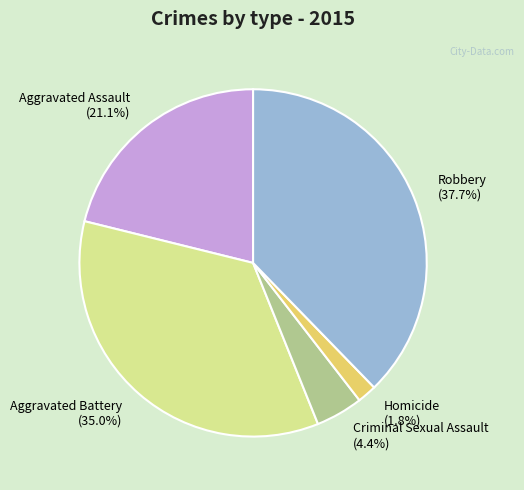

Which slice is the largest?

Robbery